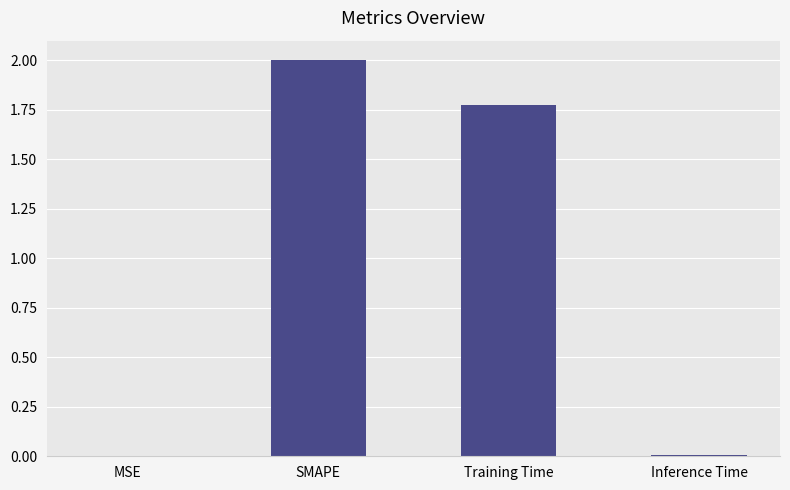

Is it true that the value at Training Time is 1.2?

False